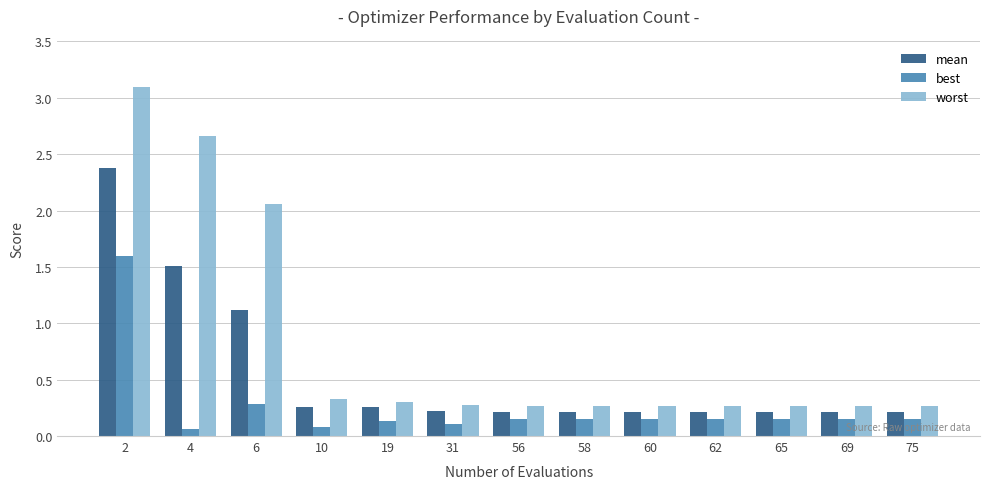

Rank the series by their maximum value, from highest to lowest.

worst, mean, best